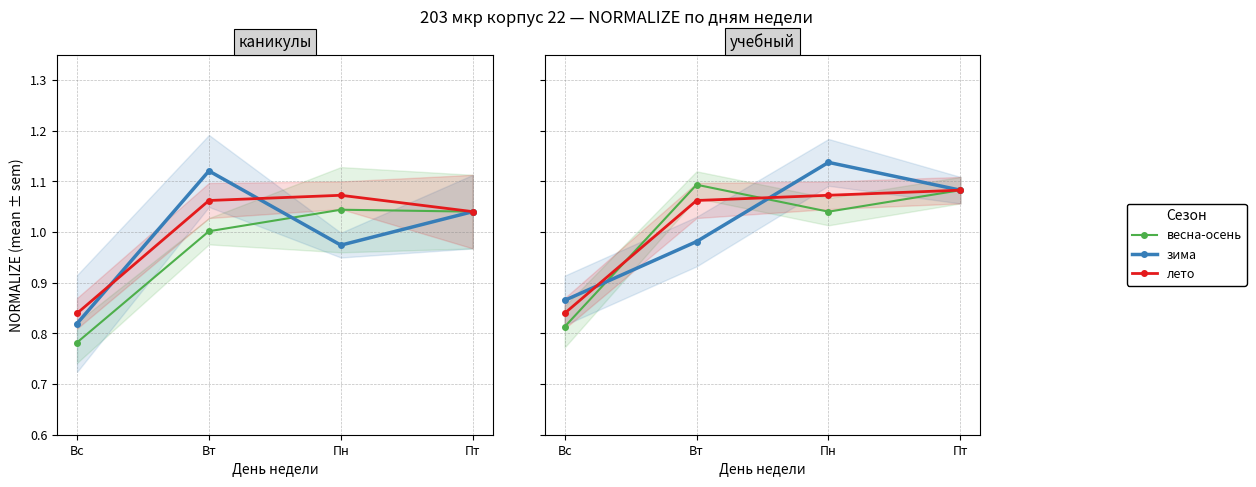

Rank the series by their maximum value, from highest to lowest.

зима, весна-осень, лето